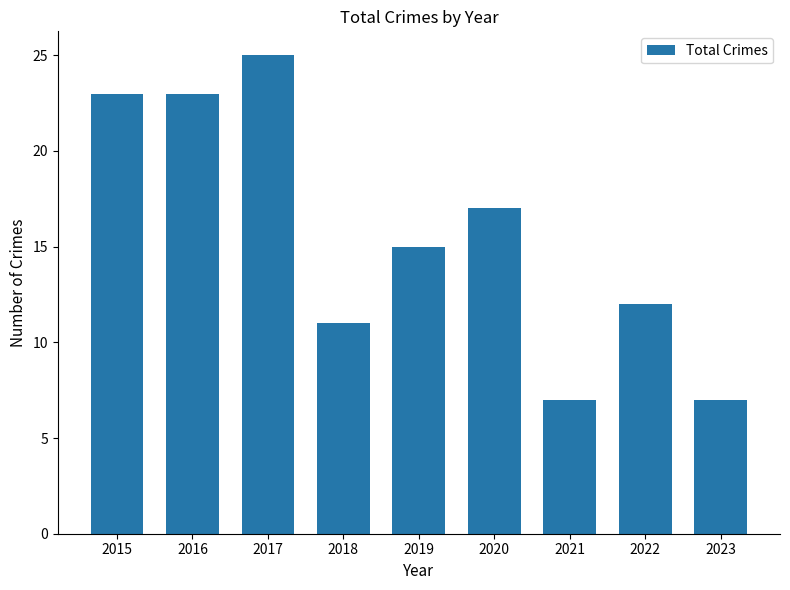

What is the change in value from 2016 to 2017?

+2